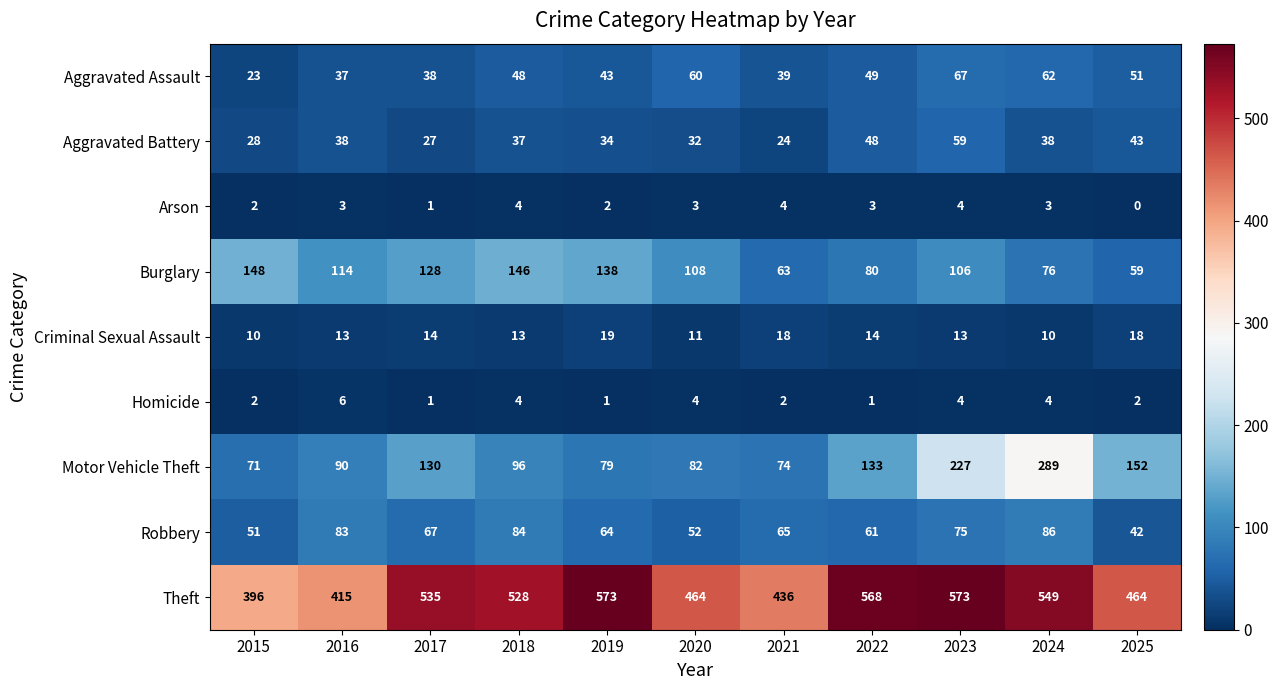

Which series has the largest total across all categories?

Theft